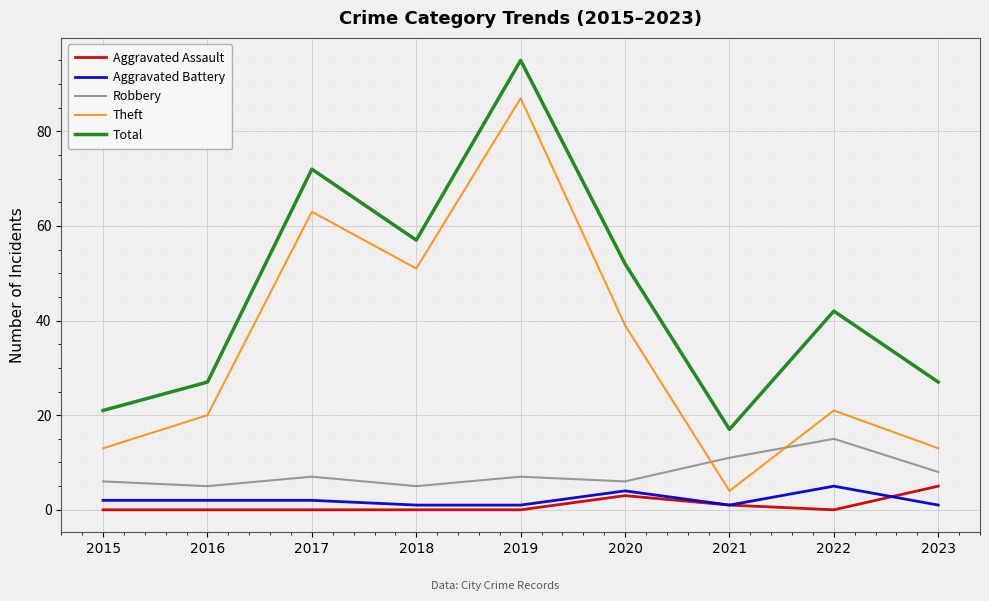

Which label corresponds to the largest value in the chart?

2019